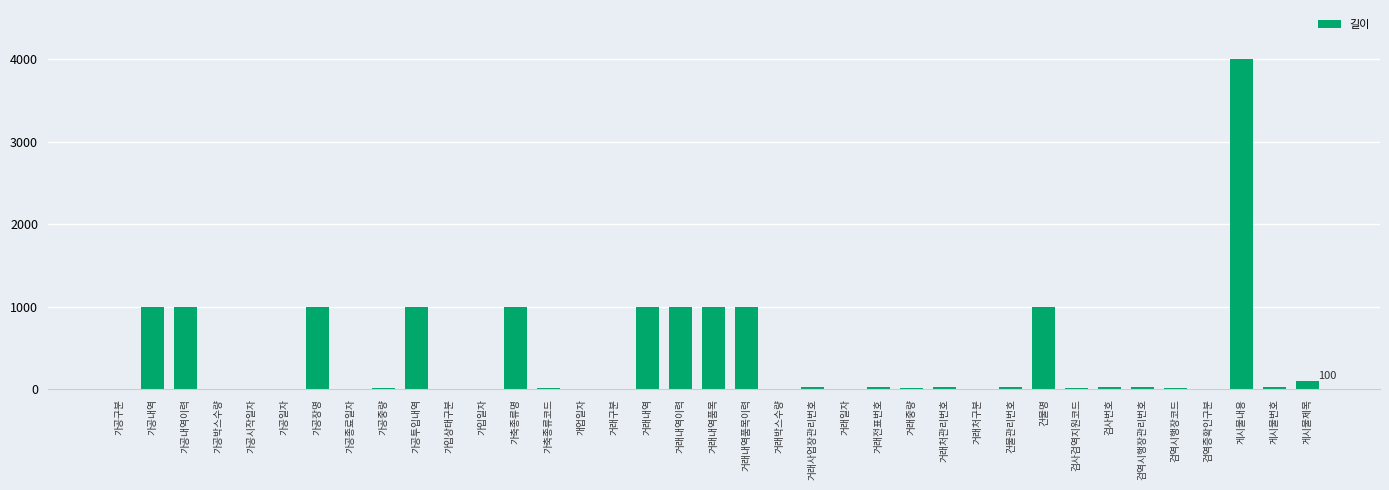

Does the chart contain stacked bars?

No